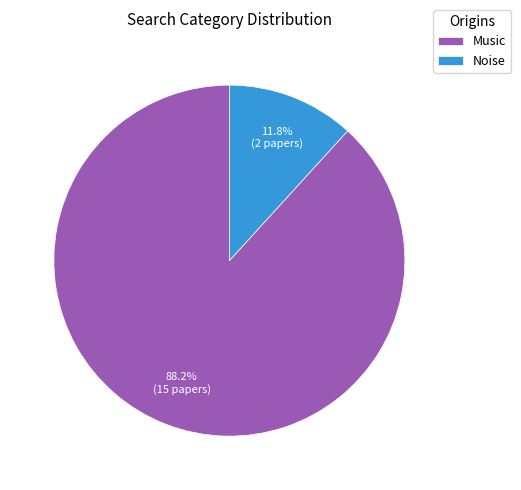

Is it true that Music is 77% of the pie?

False